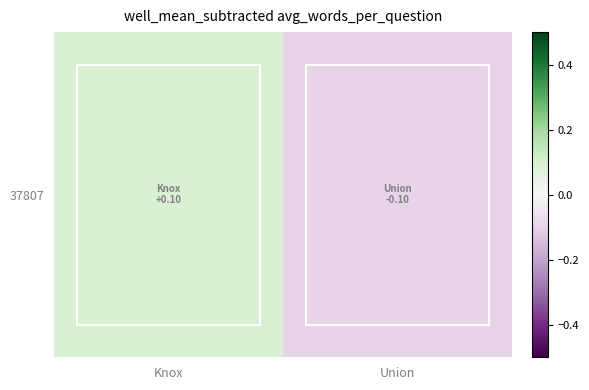

At which label does the data first exceed 0?

Knox